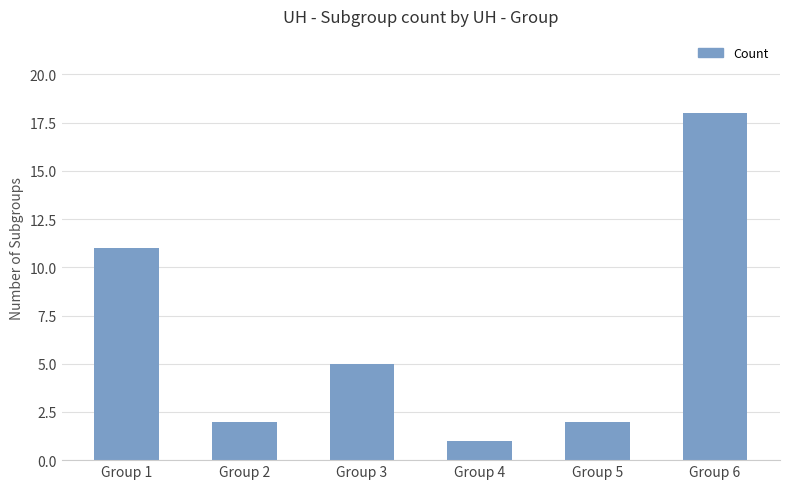

How many bars are there in total?

6